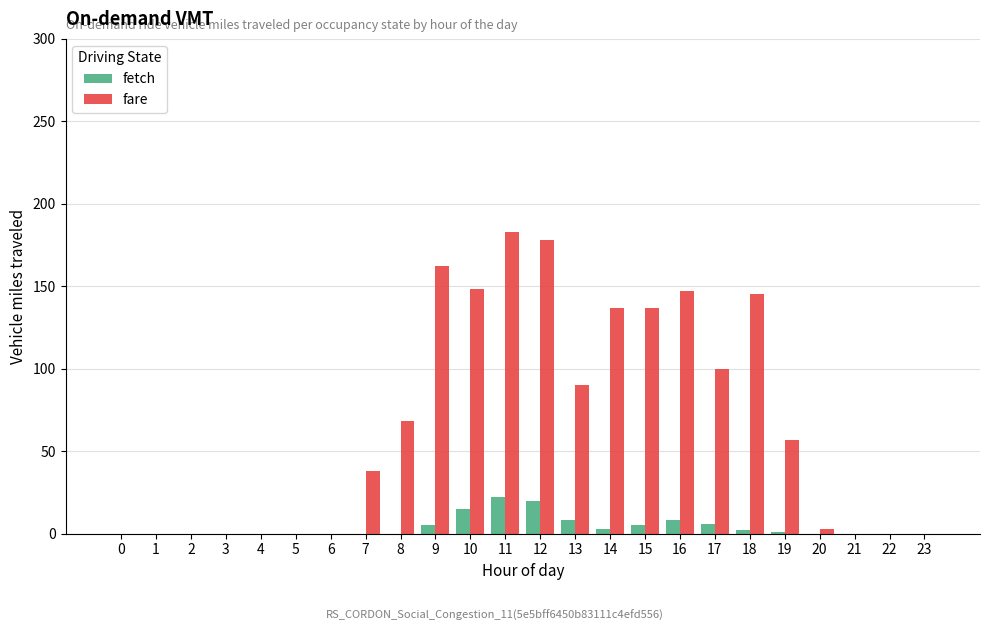

Between 3 and 10, which series saw the biggest shift?

fare